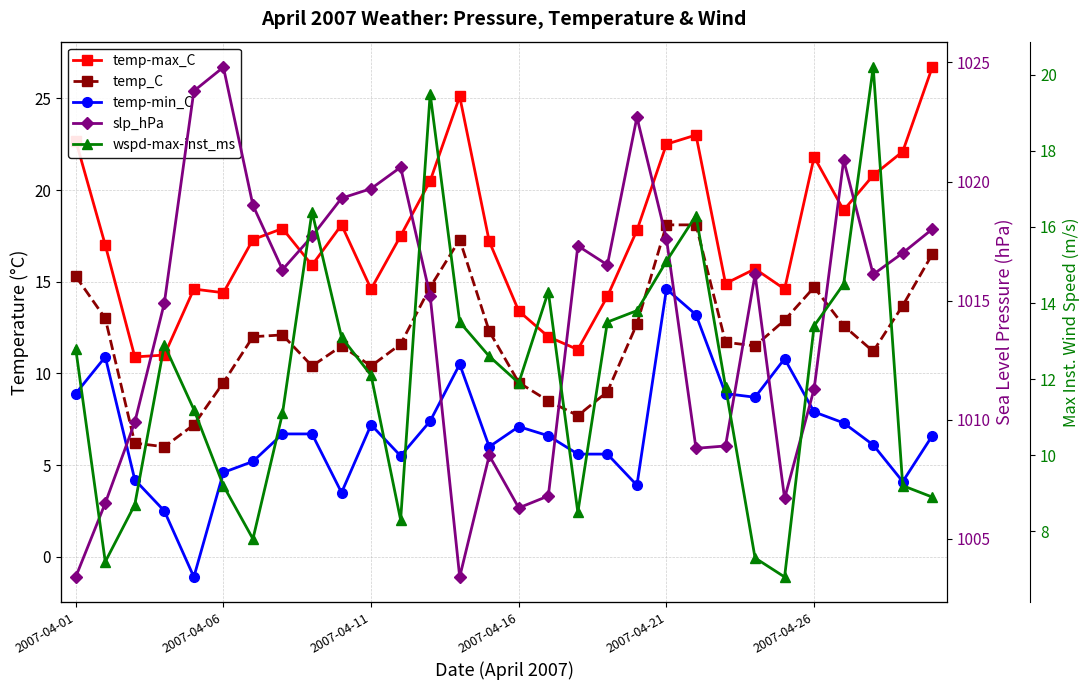

What is the difference between the second highest and minimum values in the temp-min_C series?

14.3